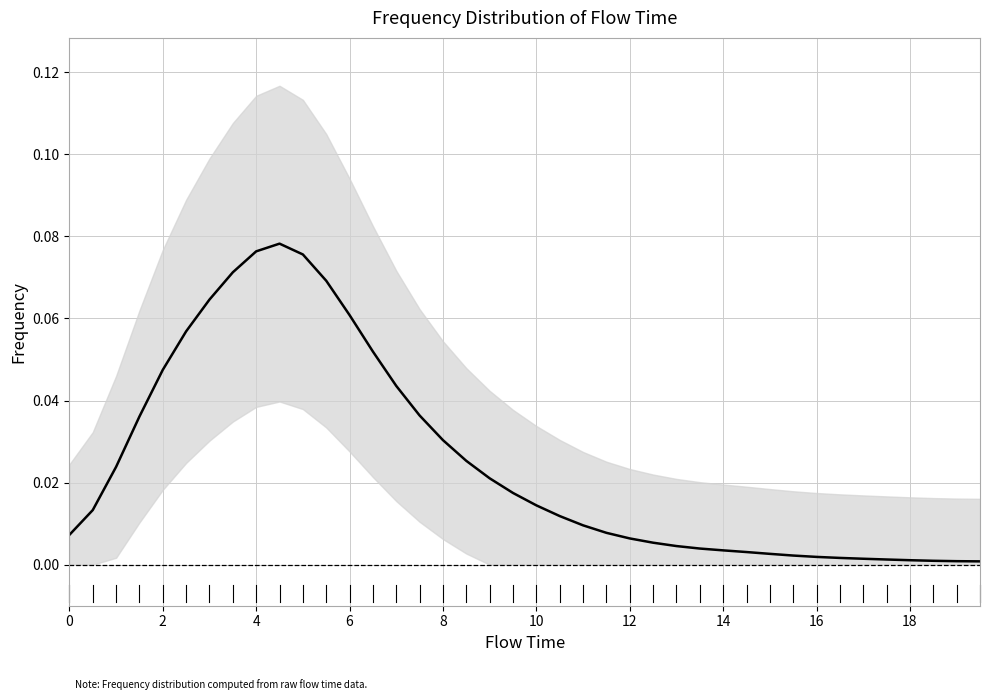

True or false: the data shows 0.0 at 38.

False